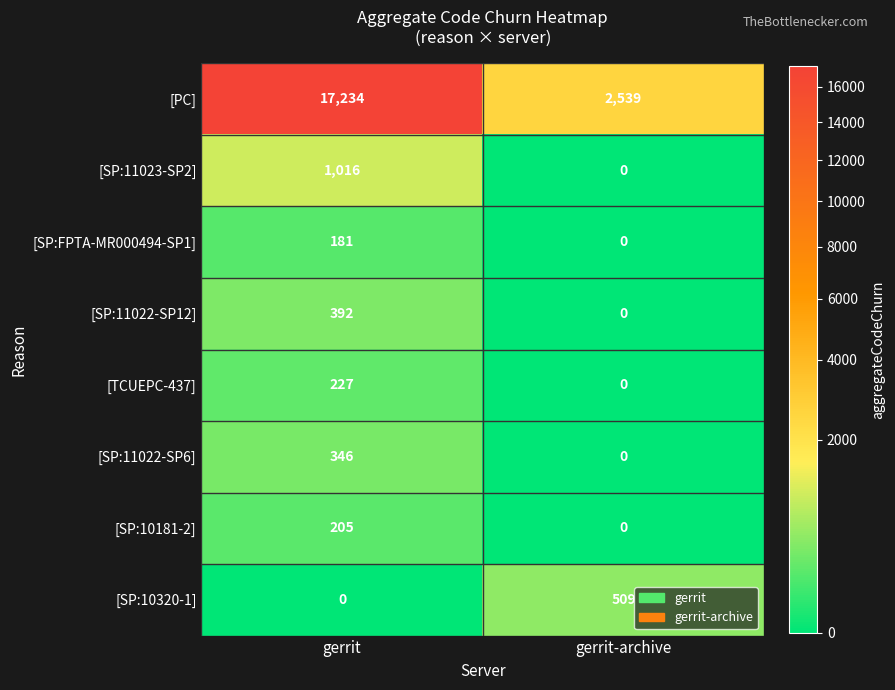

The [SP:11023-SP2] series shows 1601 at gerrit. True or false?

False